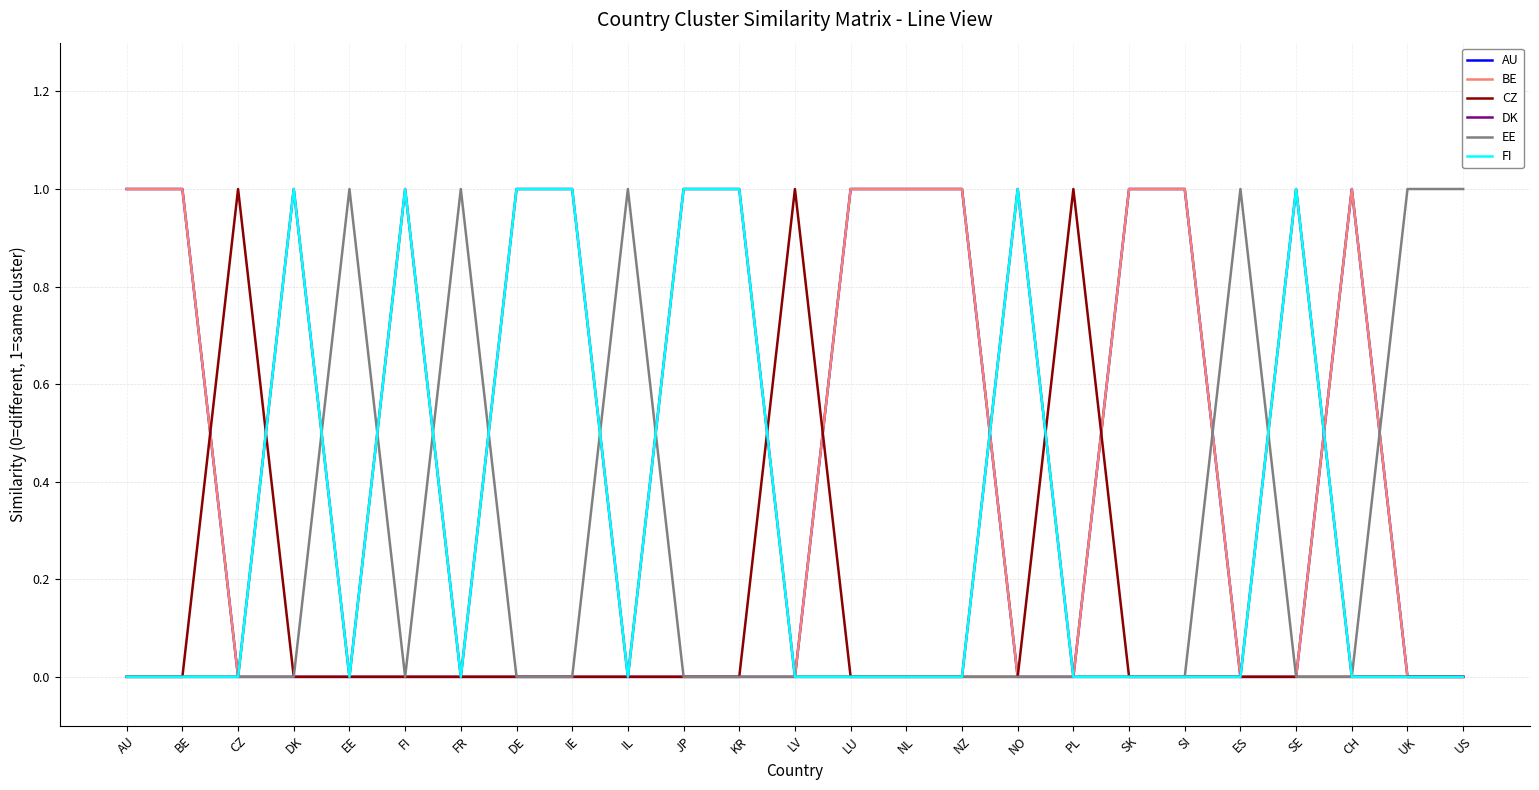

Is it true that DK equals 1 at KR?

True